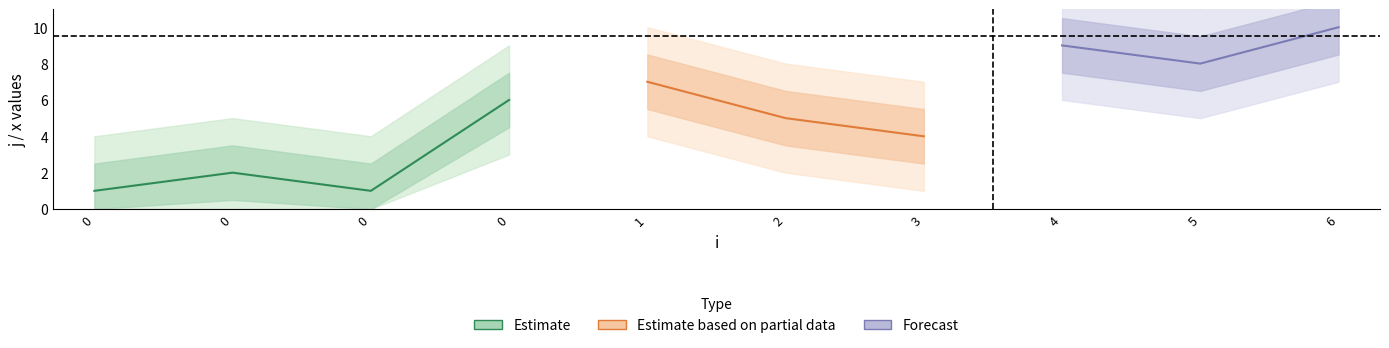

True or false: x has a value of 1 at 2.

True